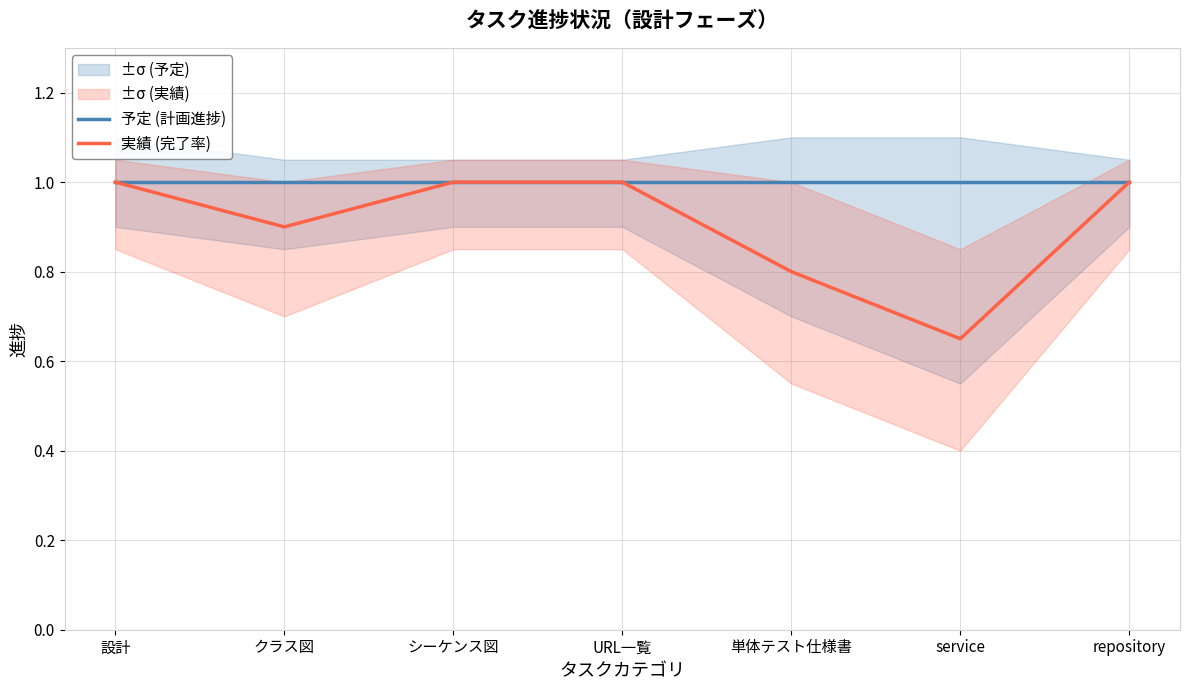

What is the total value across all series at クラス図?

1.9